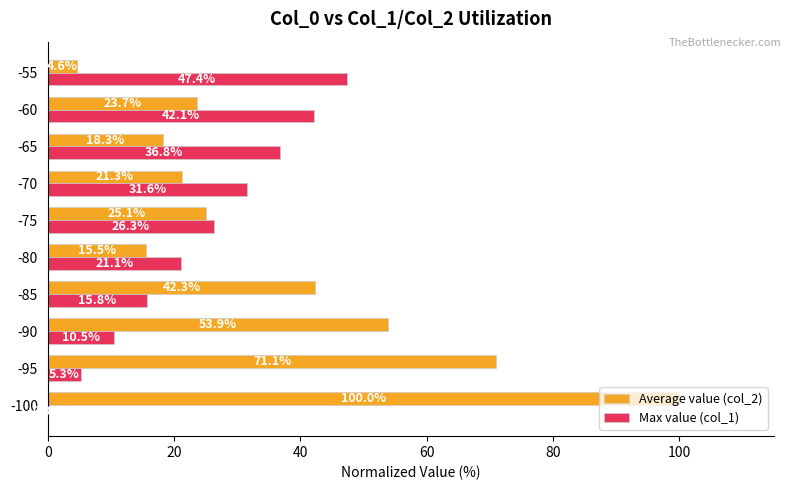

Which series changed the most between -95 and -85?

Average value (col_2)